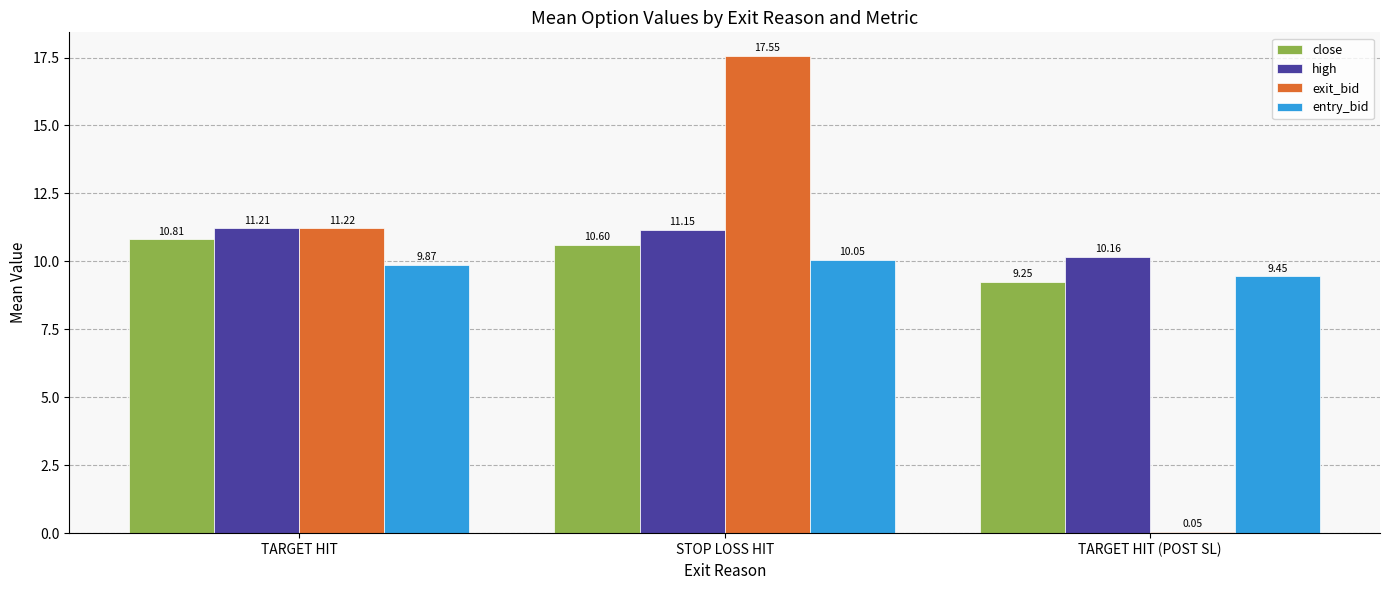

The value of exit_bid at TARGET HIT is 11.2. True or false?

True